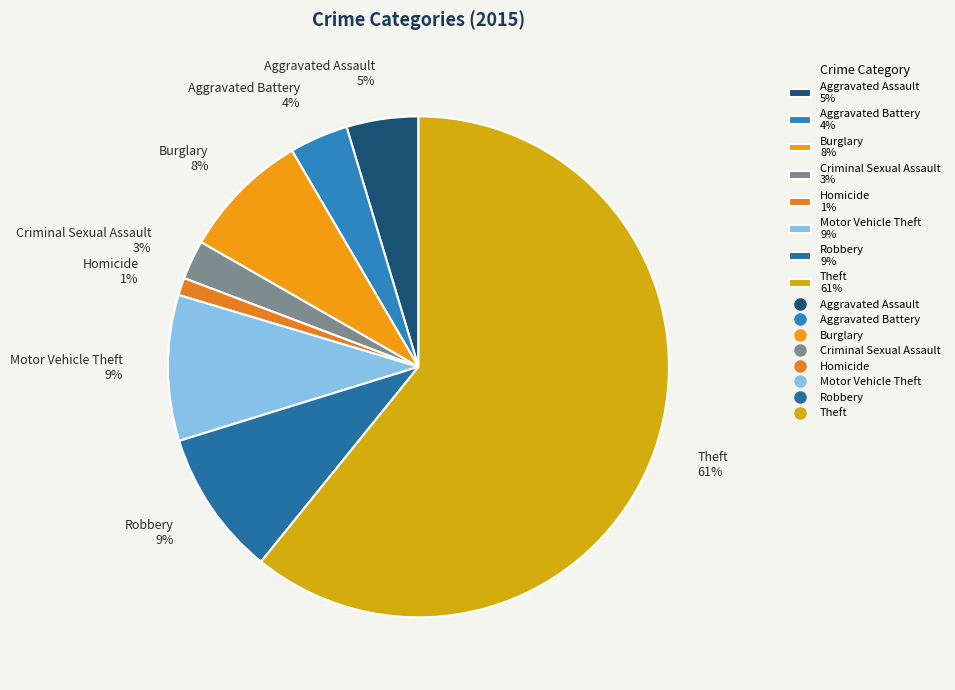

Between Criminal Sexual Assault 3% and Burglary 8%, which is larger?

Burglary 8%